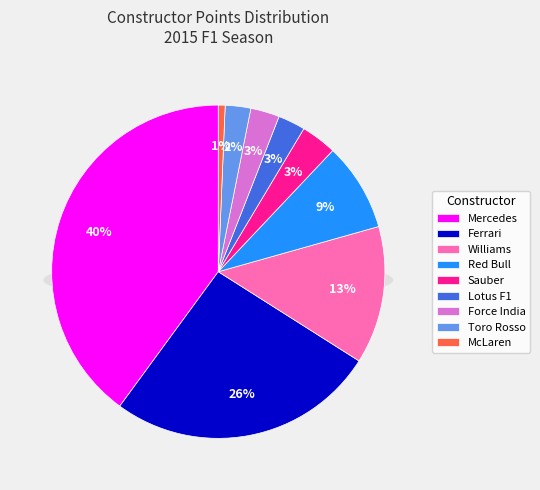

To the nearest percent, what percentage of the pie is Williams?

13%